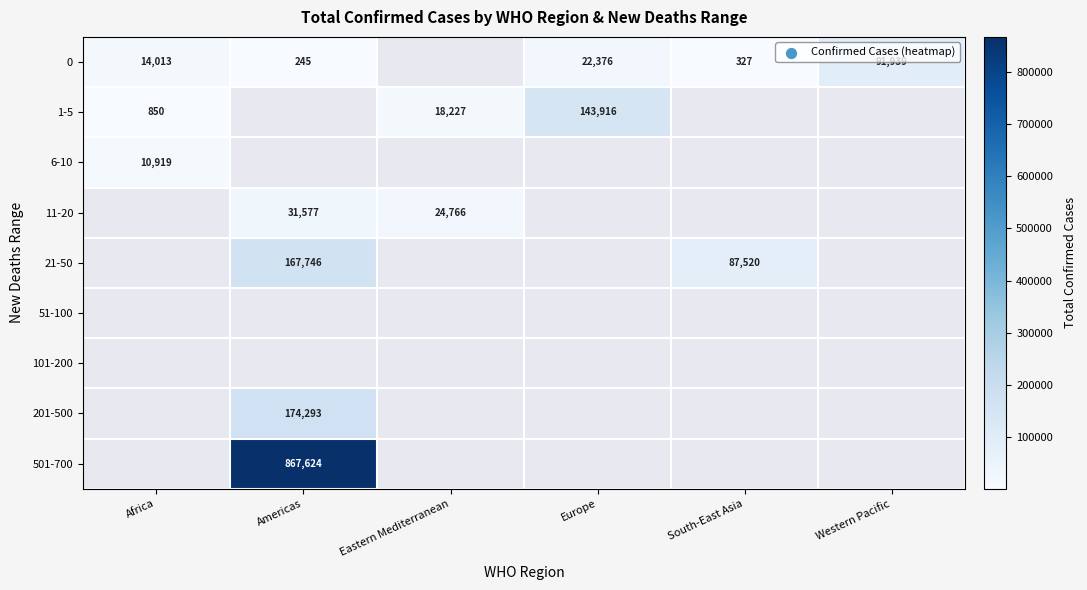

The value of 1-5 at Africa is 850. True or false?

True